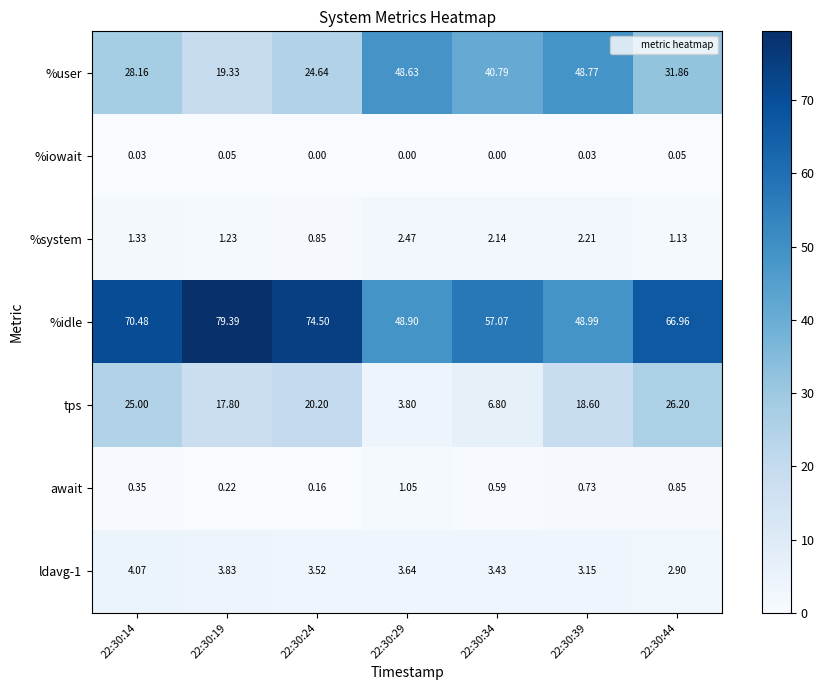

Which series has the largest total across all categories?

%idle